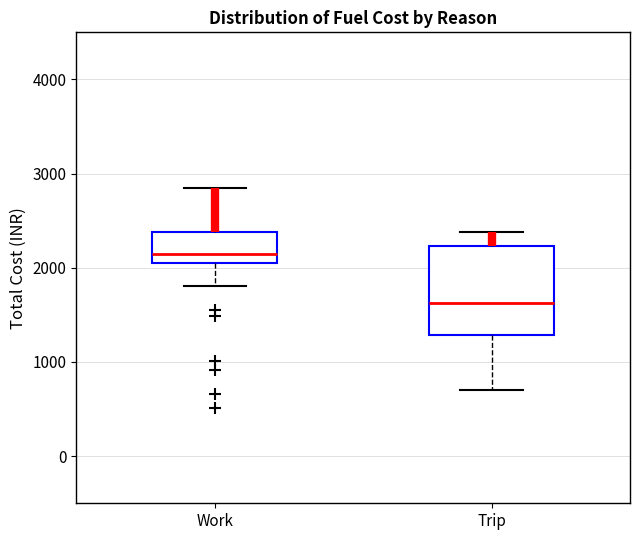

Which box has the lowest median line?

Trip